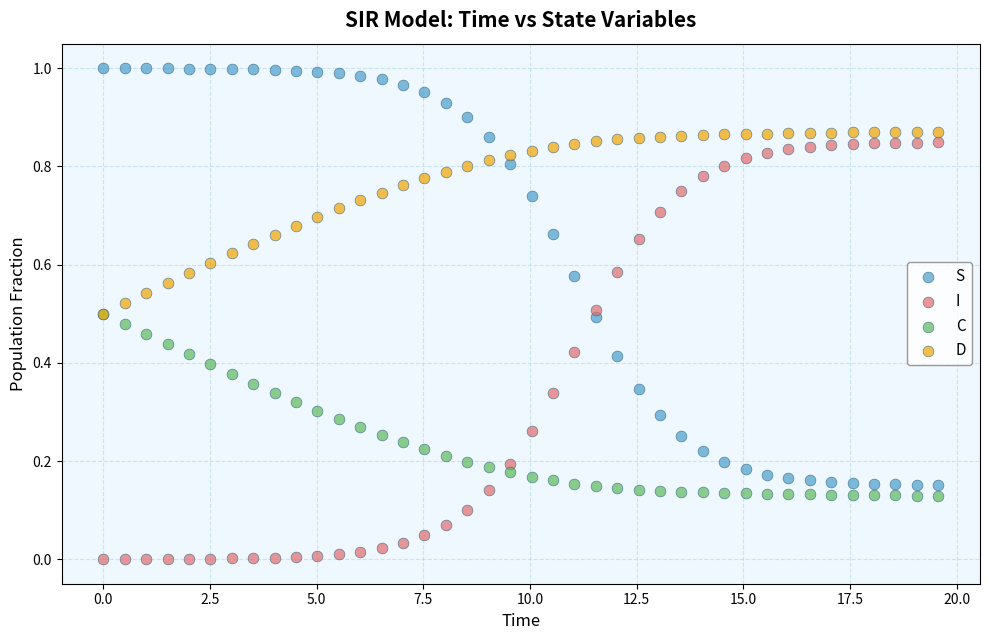

What are all the series names shown in the legend?

S, I, C, D